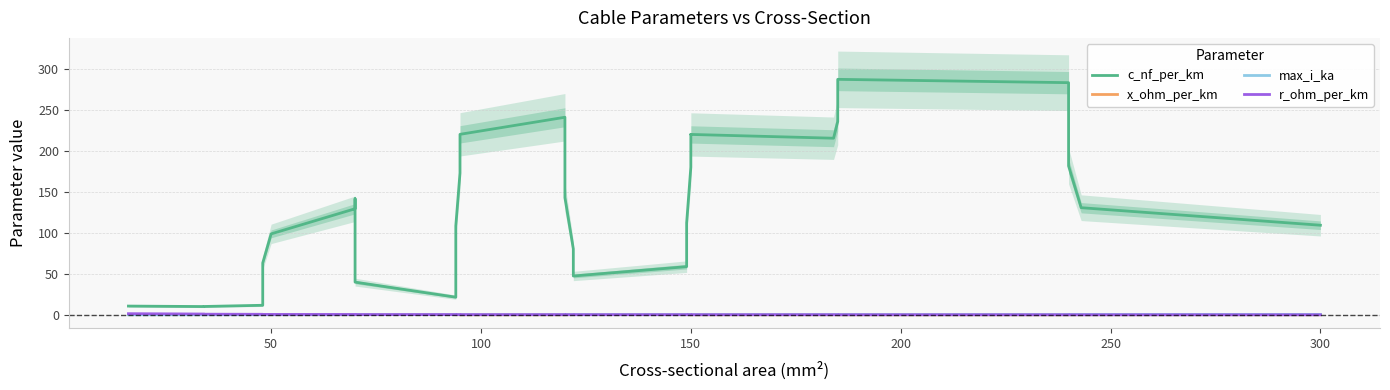

What is the minimum value for x_ohm_per_km?

0.1